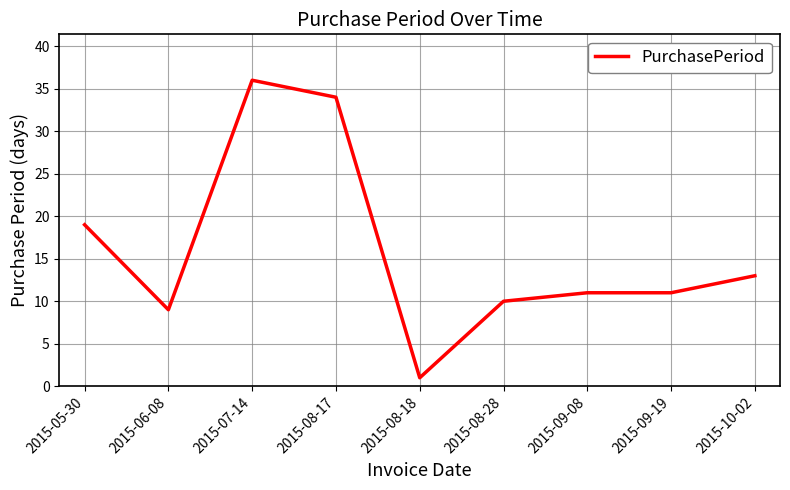

Which label corresponds to the smallest value in the chart?

2015-08-18